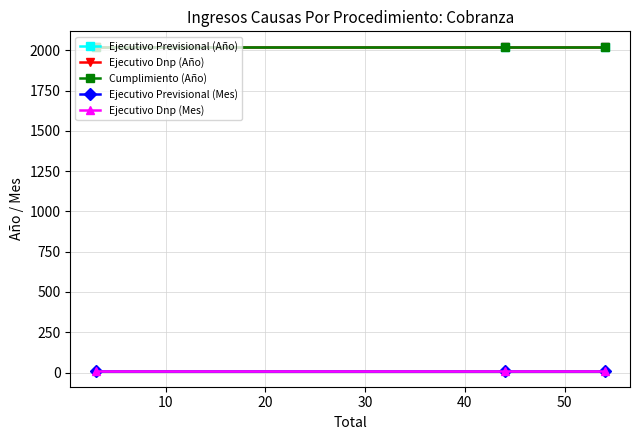

Is this an area chart (filled region under the line)?

No